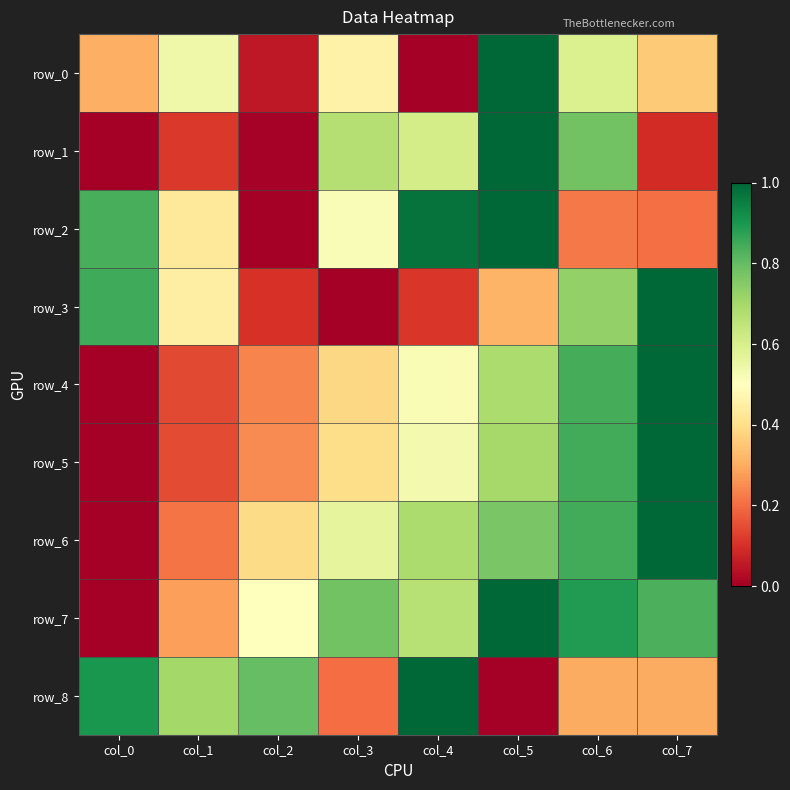

At how many categories does at least one series exceed 0?

8